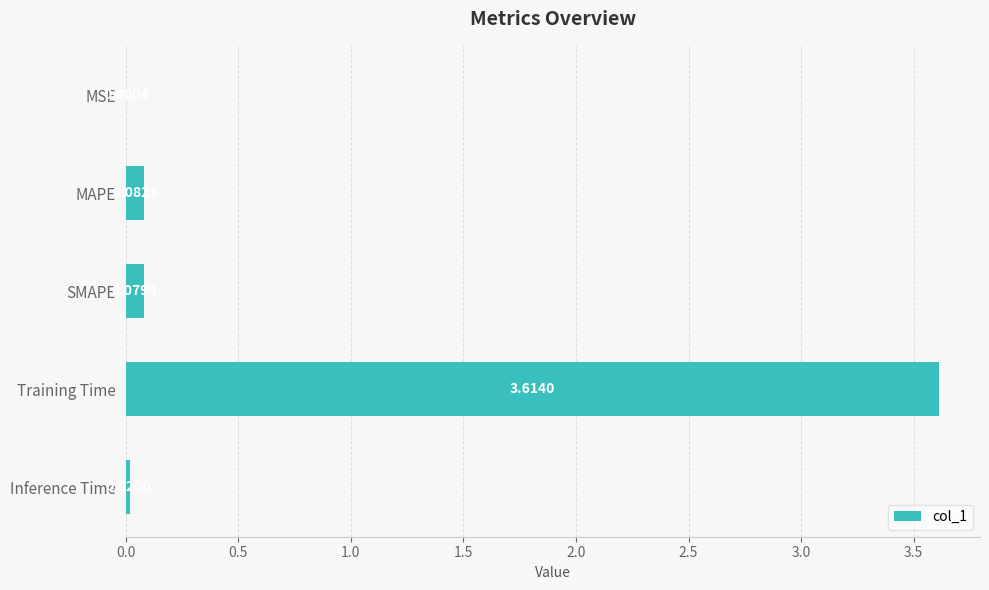

Between SMAPE and MAPE, which is larger?

MAPE